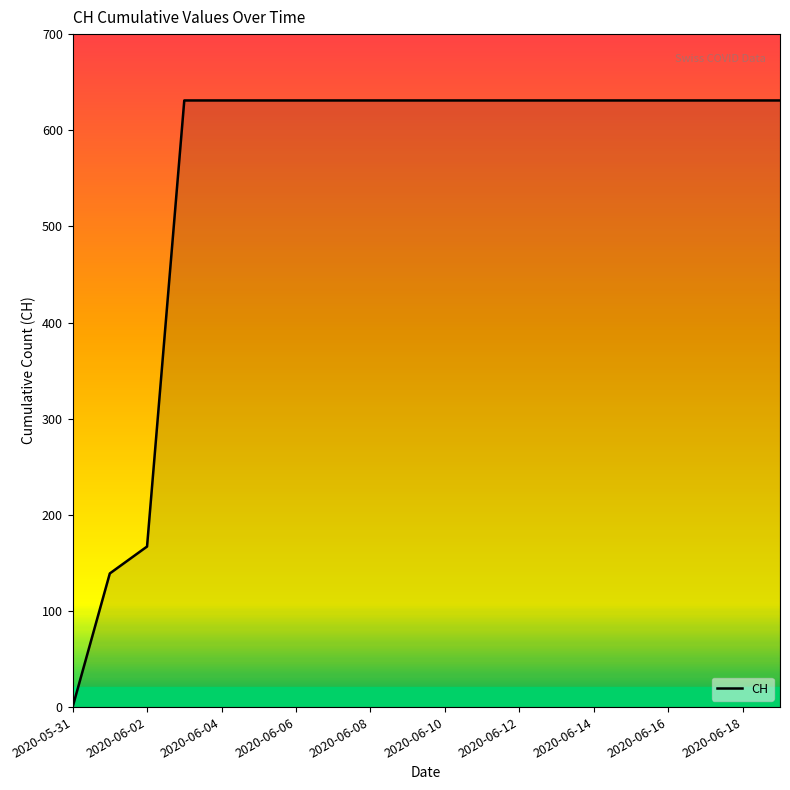

What is the greatest value displayed?

631